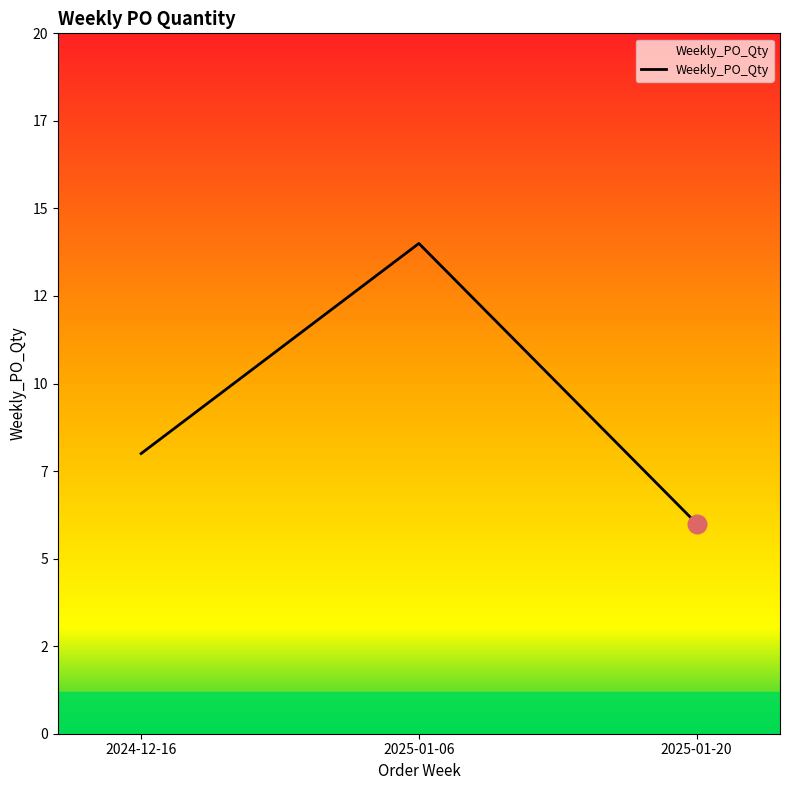

What is the change in value from 2024-12-16 to 2025-01-06?

+6